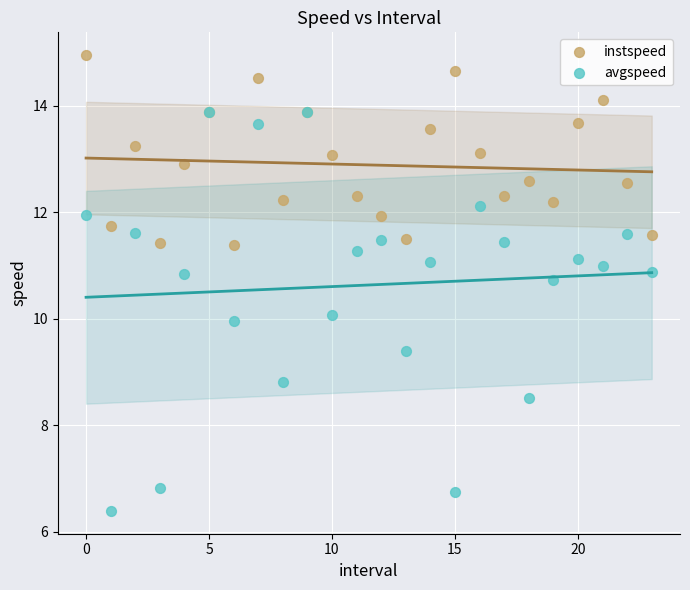

What are all the series names shown in the legend?

instspeed, avgspeed